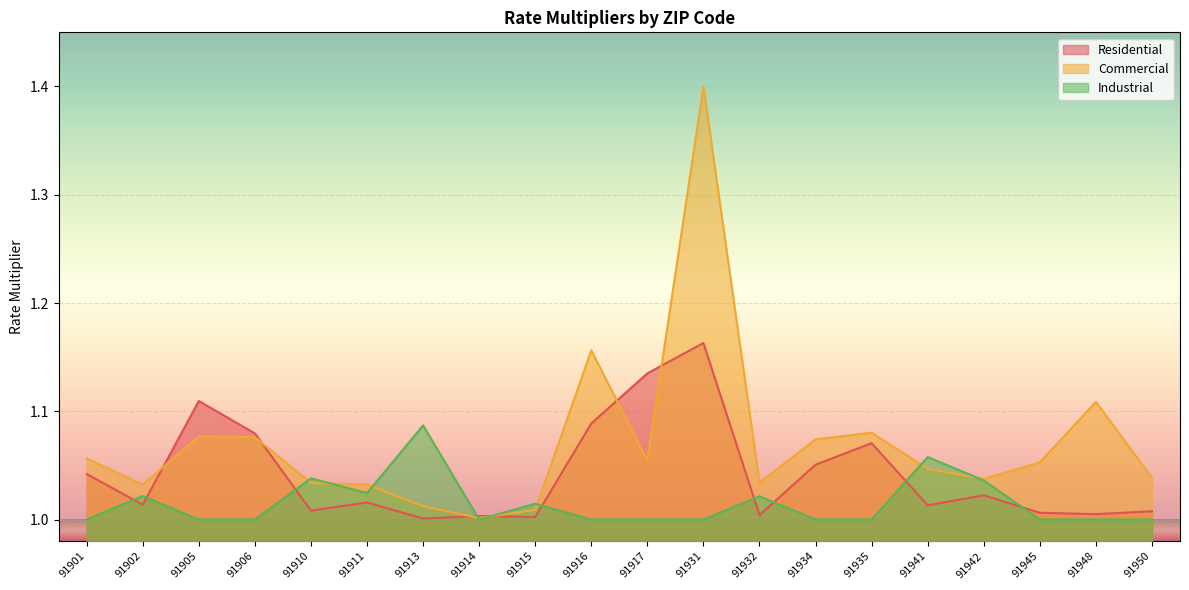

The value of Residential at 91915 is 1.0. True or false?

True